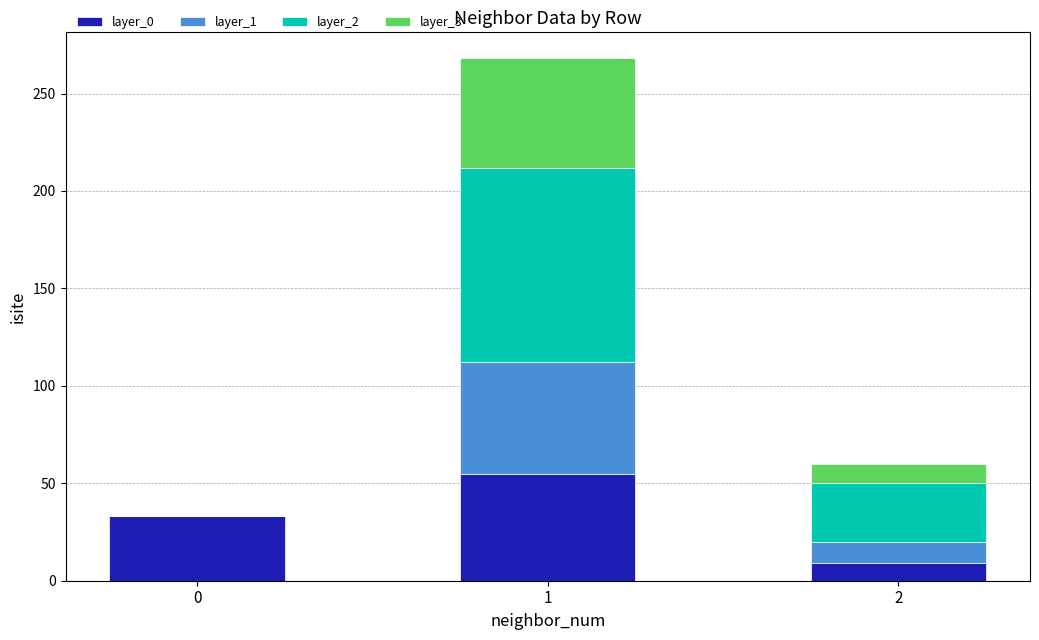

True or false: layer_0 has a value of 33 at 0.

True